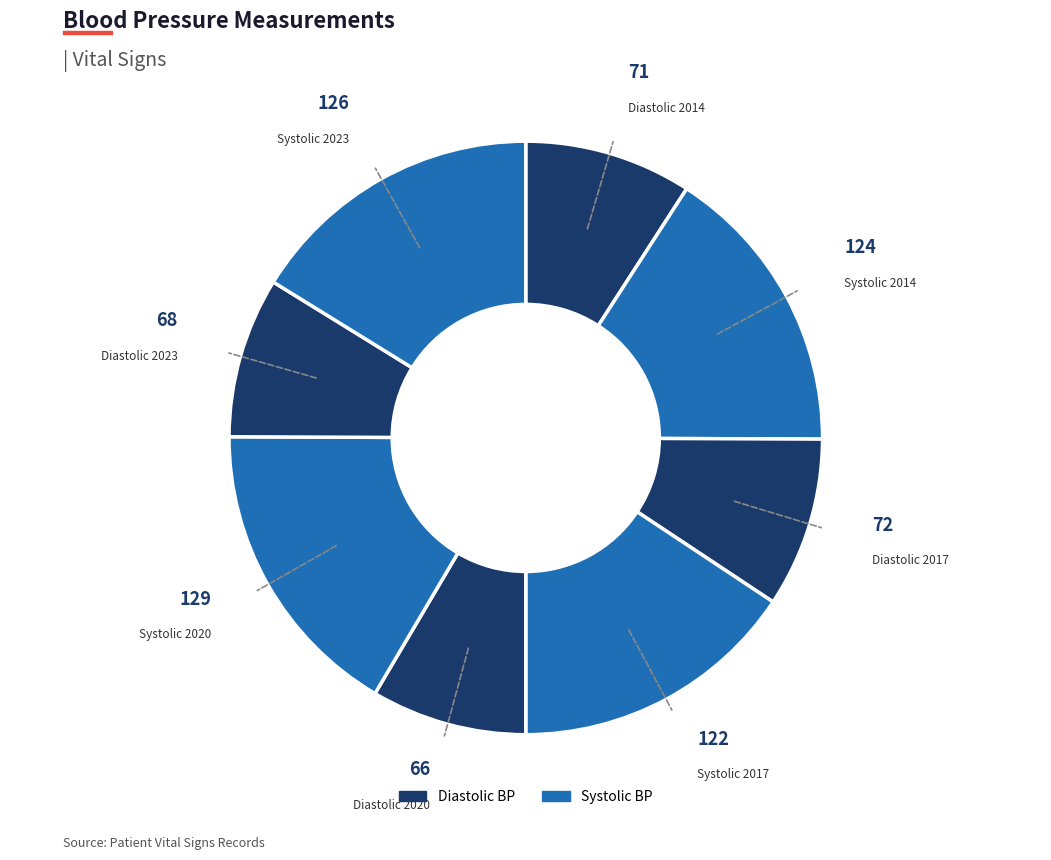

Count the number of slices in the pie.

8